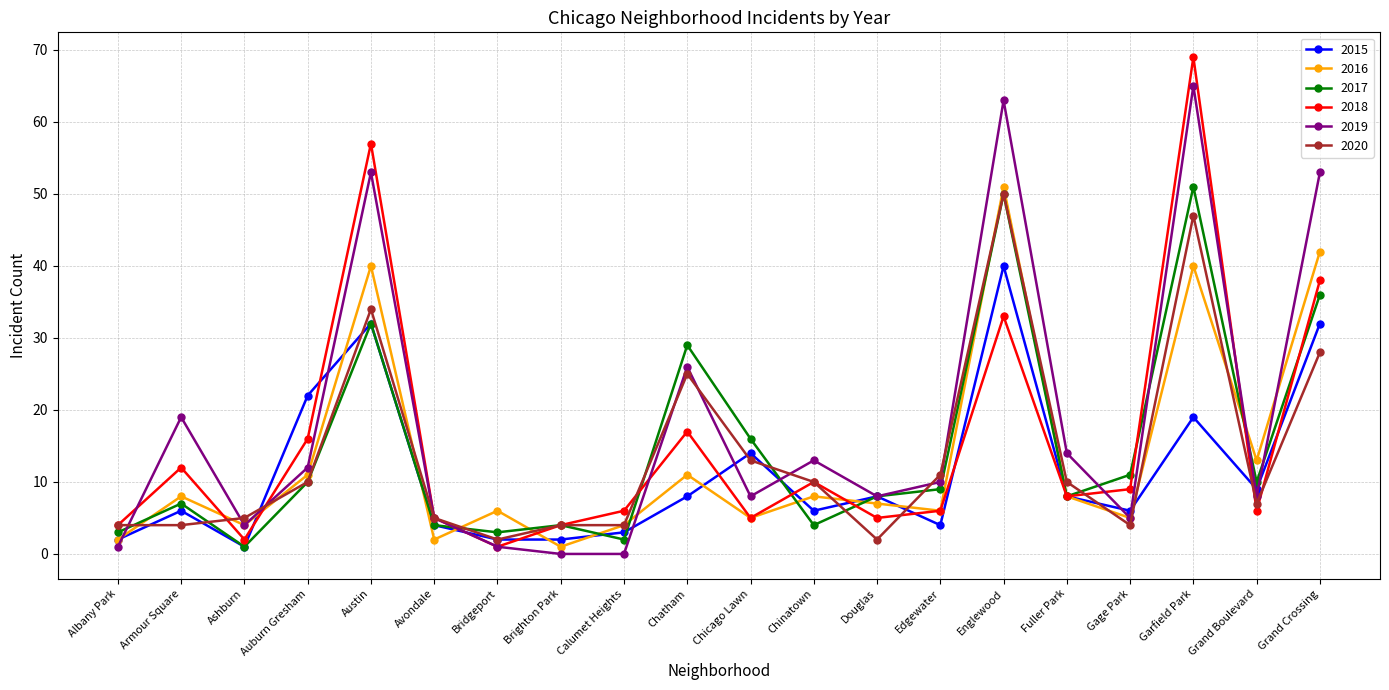

Reading left to right, transcribe all the data shown in this chart.

2015: 2	6	1	22	32	4	2	2	3	8	14	6	8	4	40	8	6	19	9	32
2016: 2	8	4	11	40	2	6	1	4	11	5	8	7	6	51	8	5	40	13	42
2017: 3	7	1	10	32	4	3	4	2	29	16	4	8	9	50	8	11	51	10	36
2018: 4	12	2	16	57	5	1	4	6	17	5	10	5	6	33	8	9	69	6	38
2019: 1	19	4	12	53	5	1	0	0	26	8	13	8	10	63	14	5	65	8	53
2020: 4	4	5	10	34	5	2	4	4	25	13	10	2	11	50	10	4	47	7	28